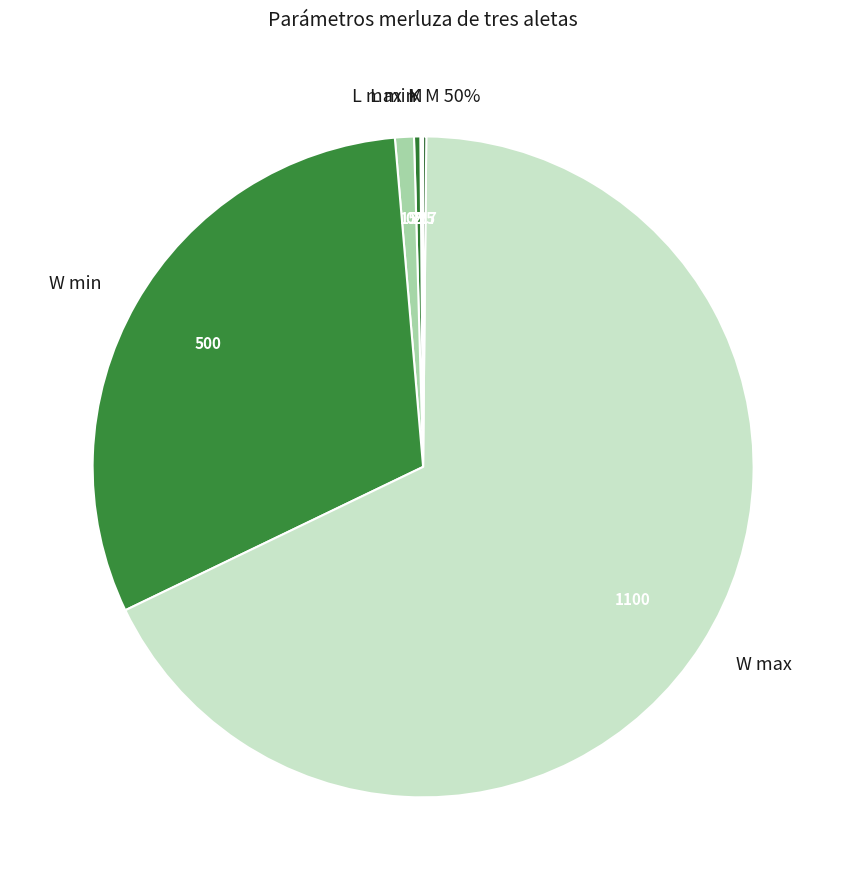

Rank the categories by value from highest to lowest.

W max, W min, L max, L min, M 50%, M, K